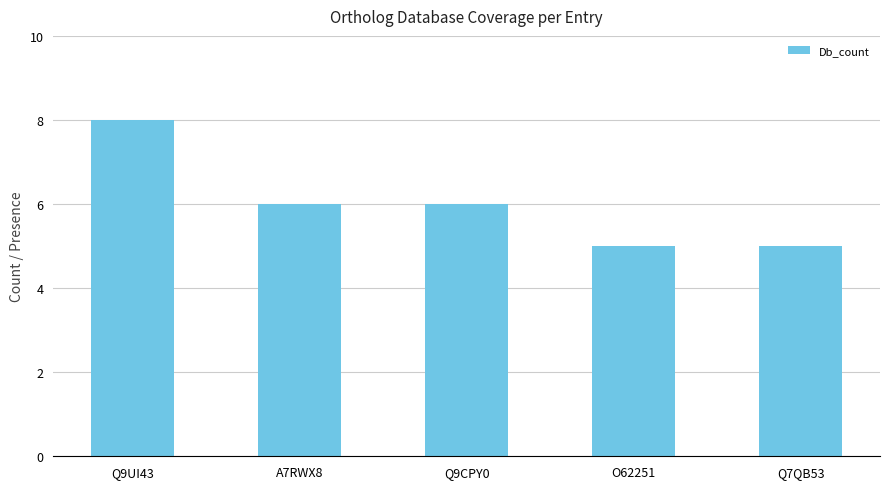

At which label does the data first exceed 6?

Q9UI43